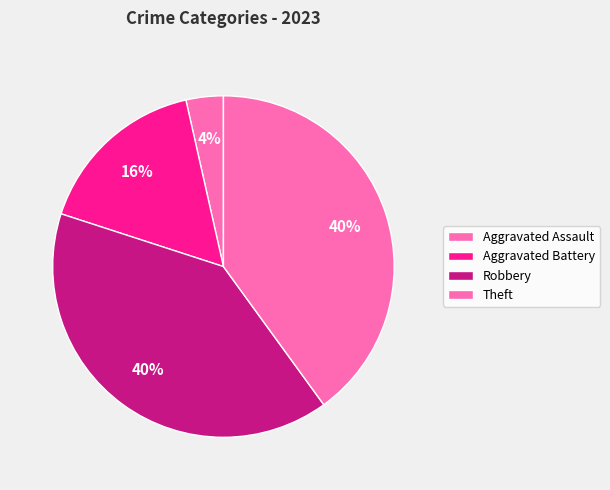

Which slice is the smallest?

Aggravated Assault